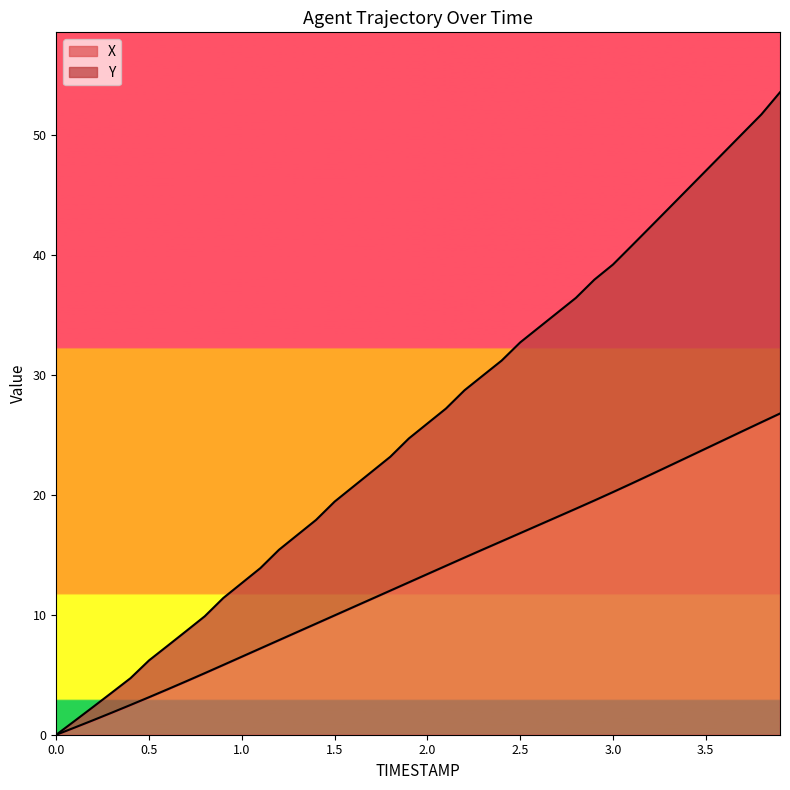

True or false: X has more than 2 points higher than both neighbors.

False